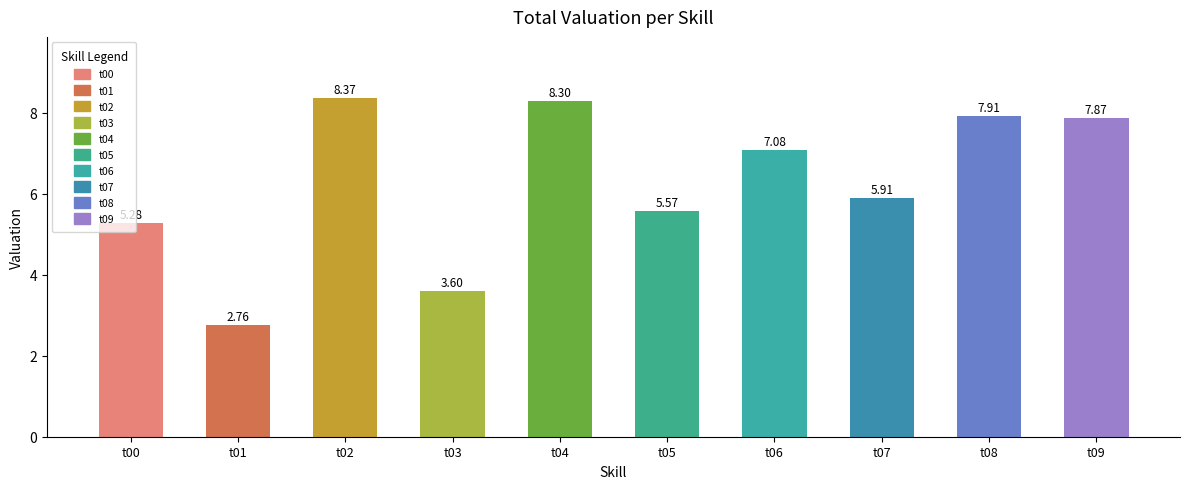

Does the chart contain stacked bars?

No